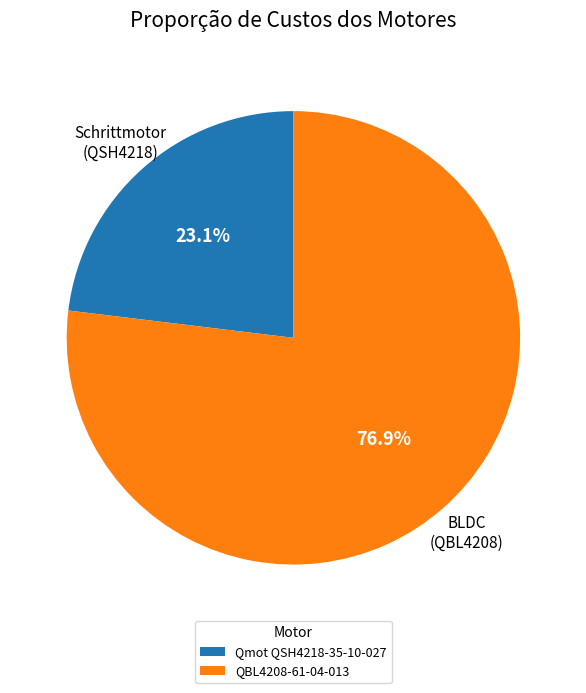

To the nearest percent, what is the combined percentage of QBL4208-61-04-013 and Qmot QSH4218-35-10-027?

100%